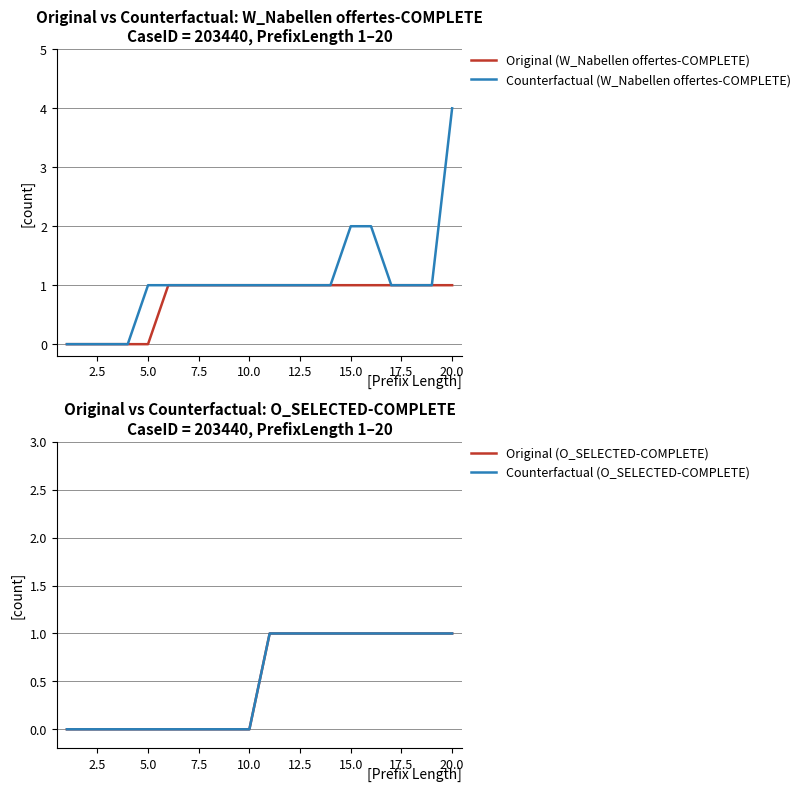

Is this an area chart (filled region under the line)?

No